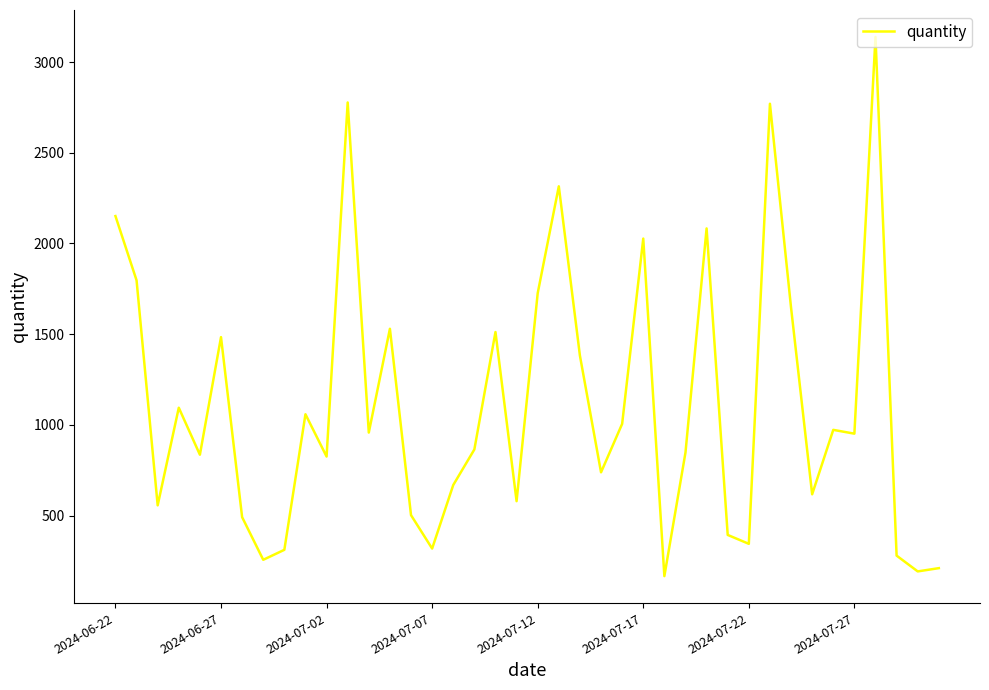

What is the greatest value displayed?

3138